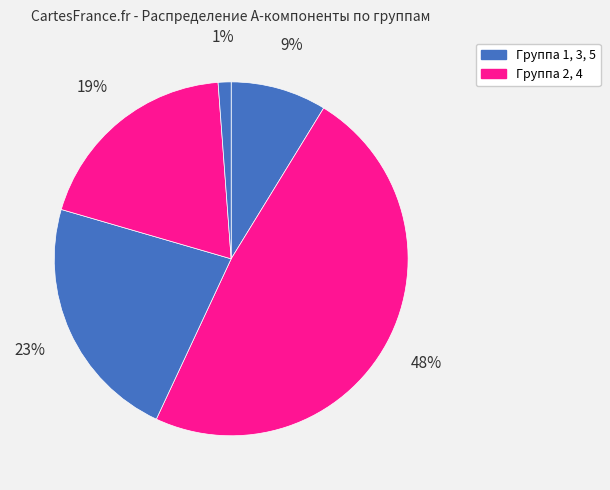

How many slices are in this pie chart?

5